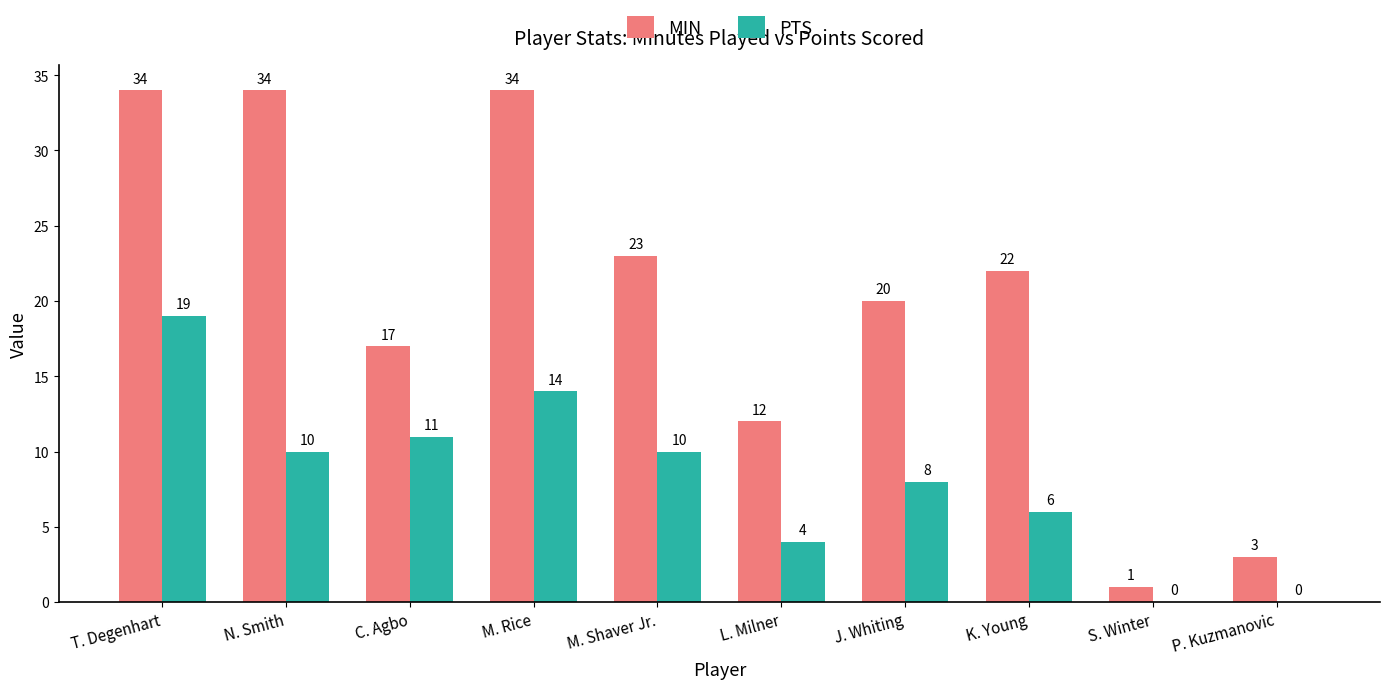

Are the bars horizontal?

No